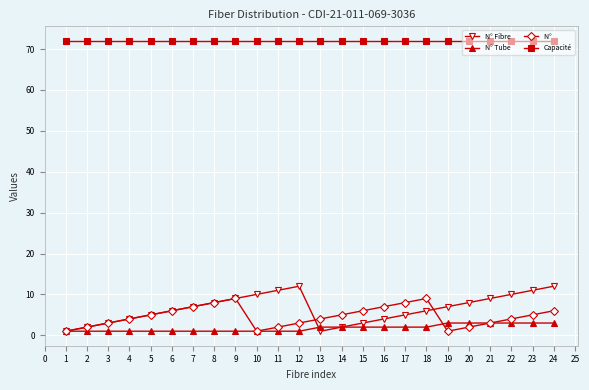

What is the maximum value shown in the chart?

72